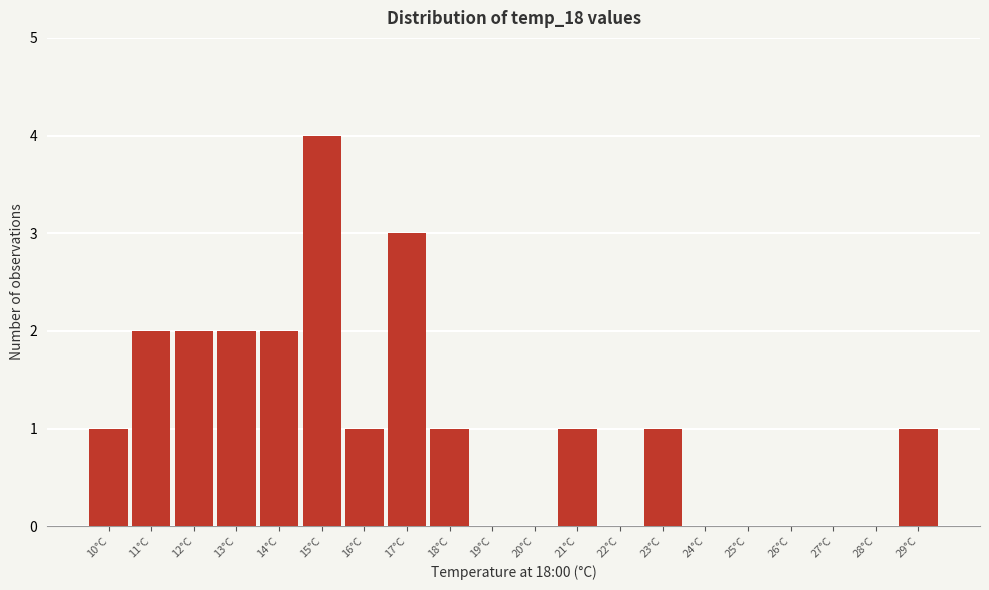

Reading right to left, extract all data points from this chart.

29°C=1	28°C=0	27°C=0	26°C=0	25°C=0	24°C=0	23°C=1	22°C=0	21°C=1	20°C=0	19°C=0	18°C=1	17°C=3	16°C=1	15°C=4	14°C=2	13°C=2	12°C=2	11°C=2	10°C=1